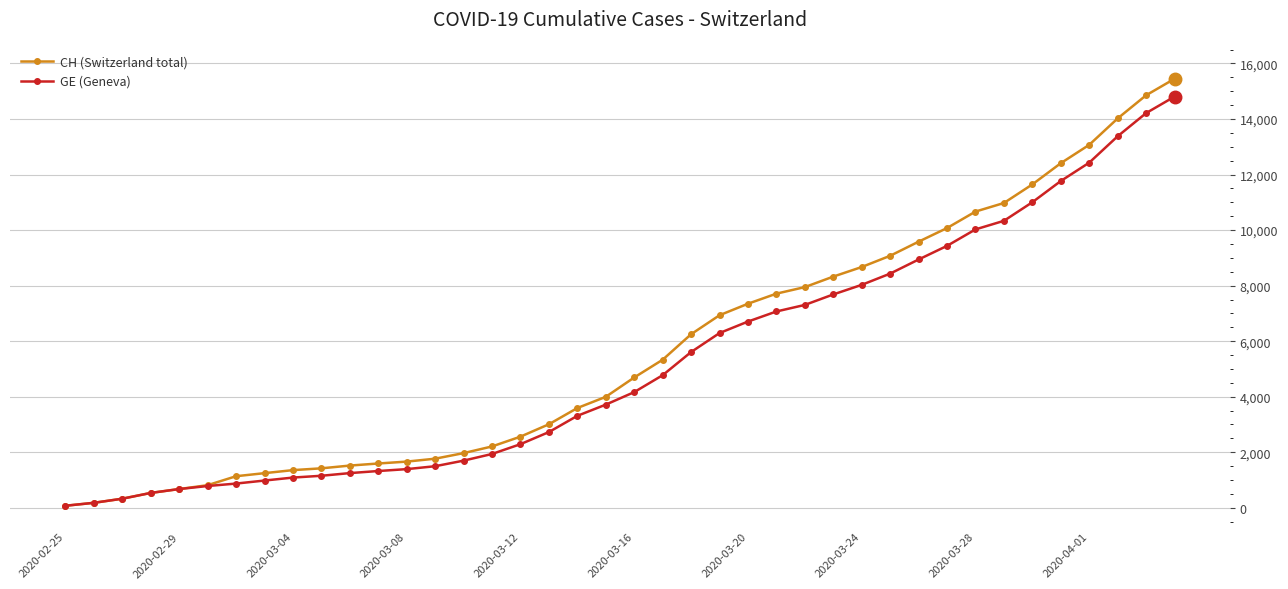

Which series has the widest spread of values?

CH (Switzerland total)